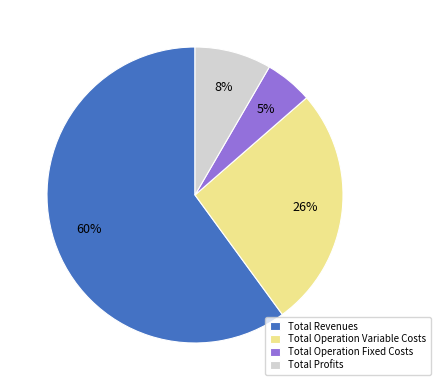

What is the largest slice in the pie chart?

Total Revenues